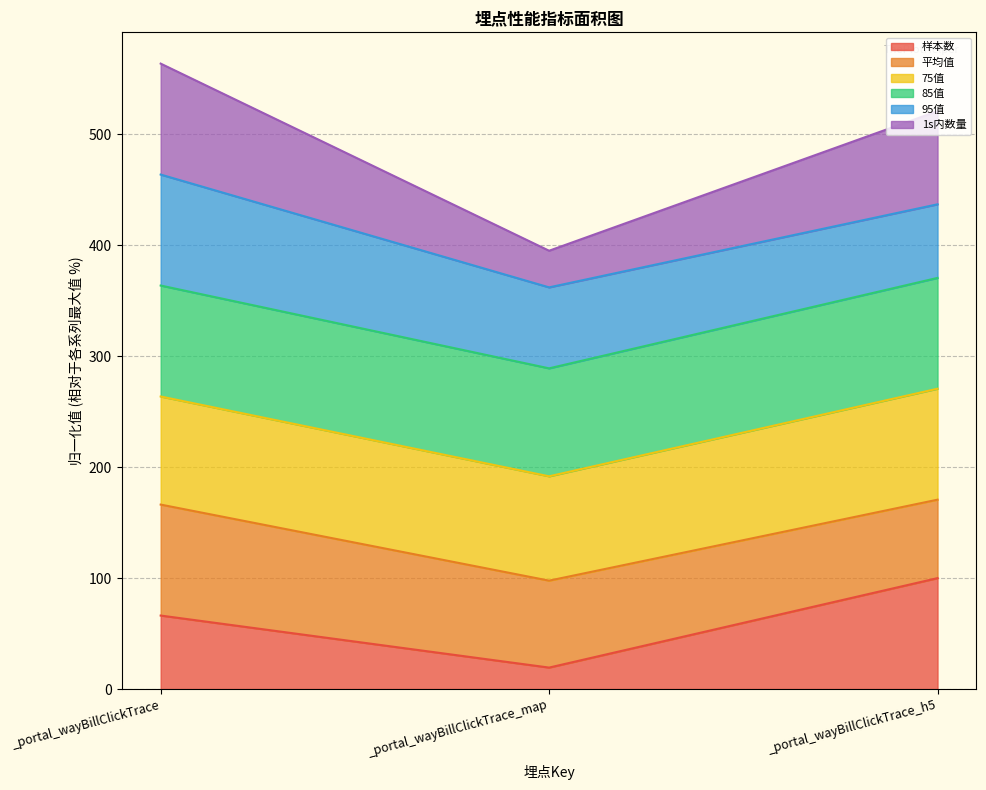

What is the minimum value for 样本数?

19.4